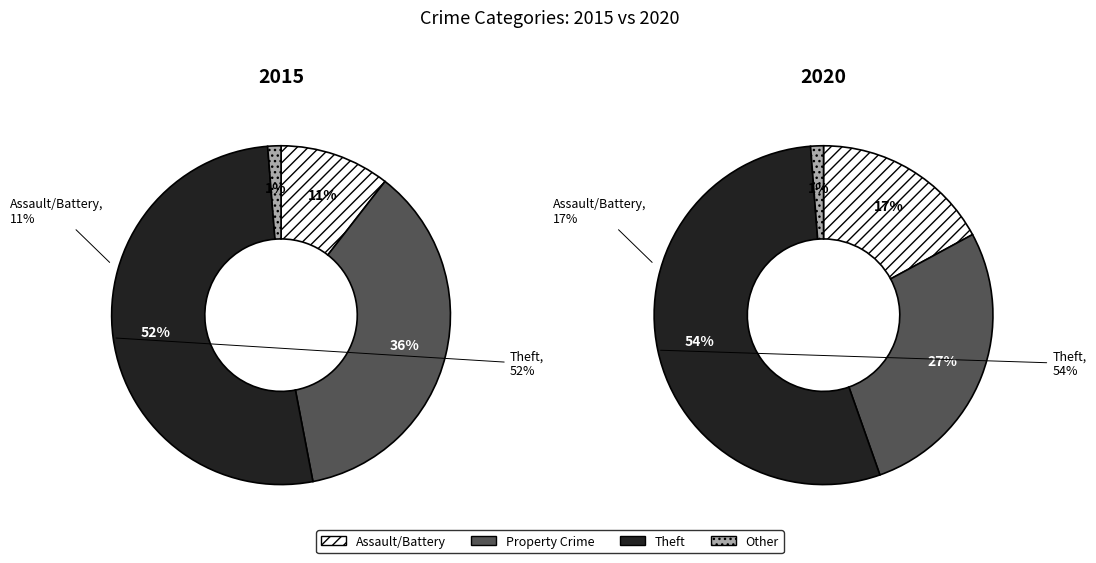

To the nearest percent, what portion does 4 represent?

1%